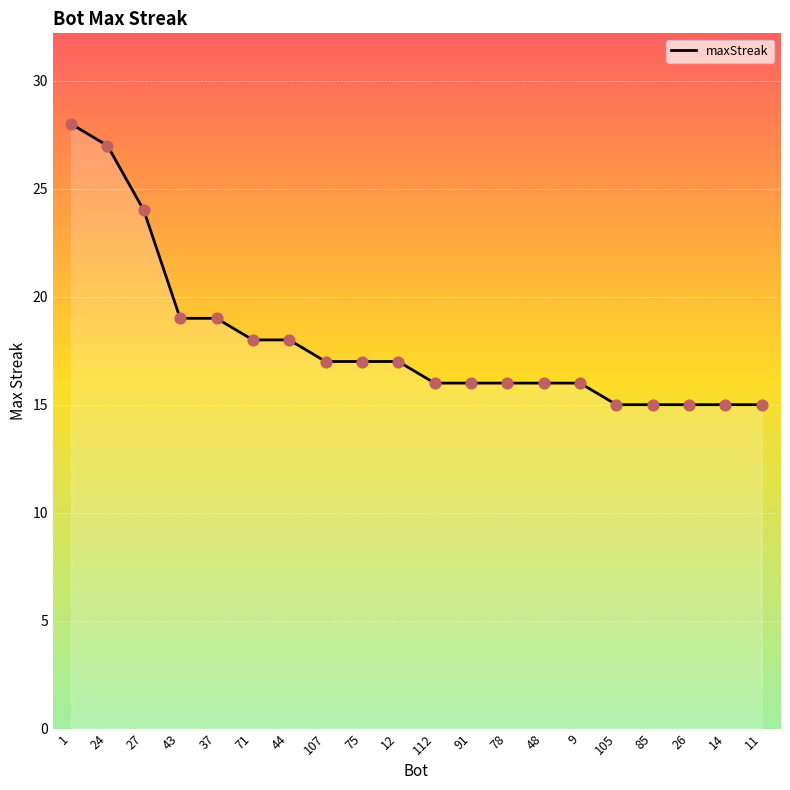

Between 9 and 24, which is larger?

24